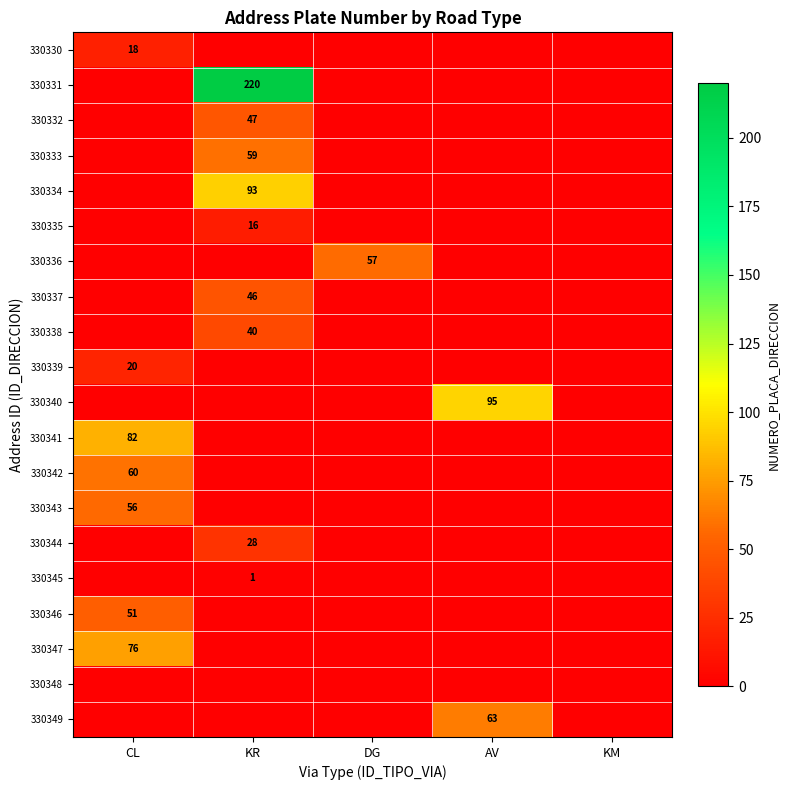

Is it true that 330330 equals 18 at CL?

True